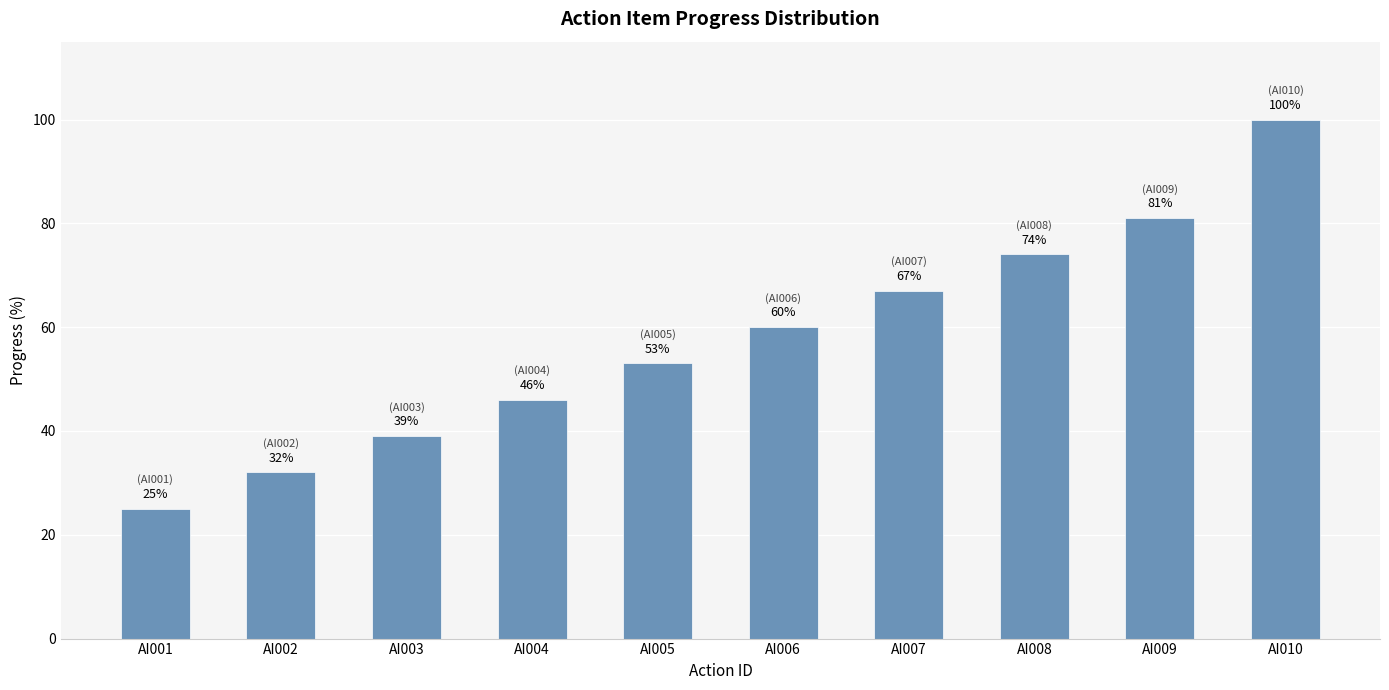

What is the value of the 9th bar from the left?

81